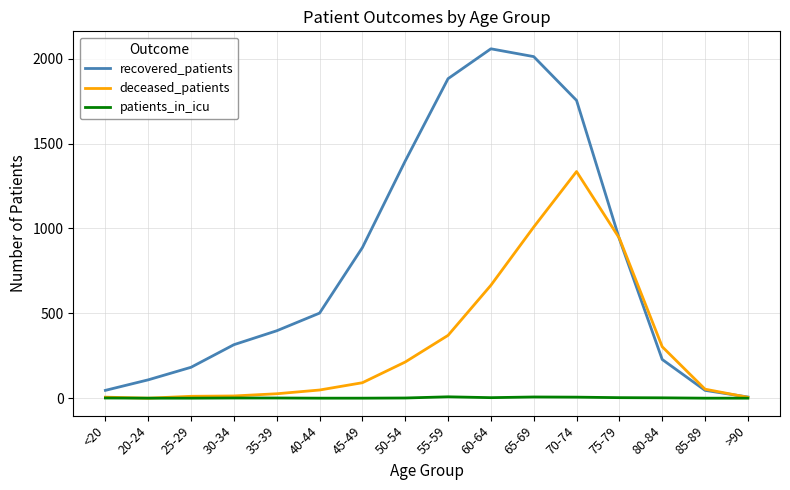

Which series has the largest total across all categories?

recovered_patients